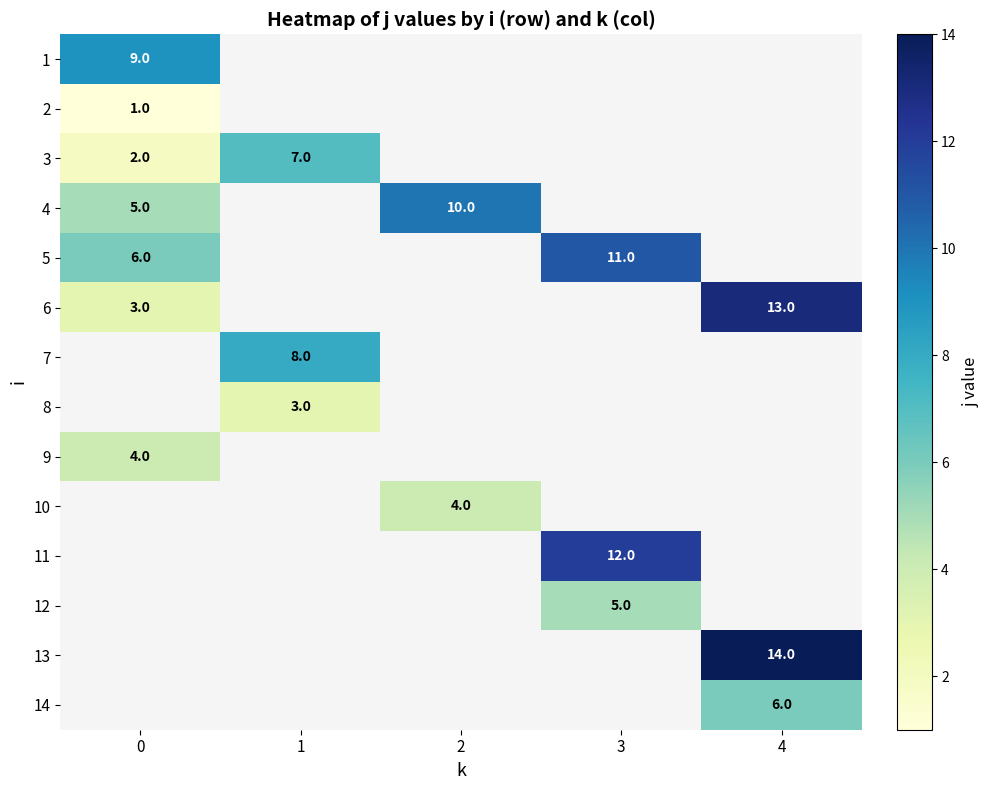

How many distinct data groups are displayed?

14